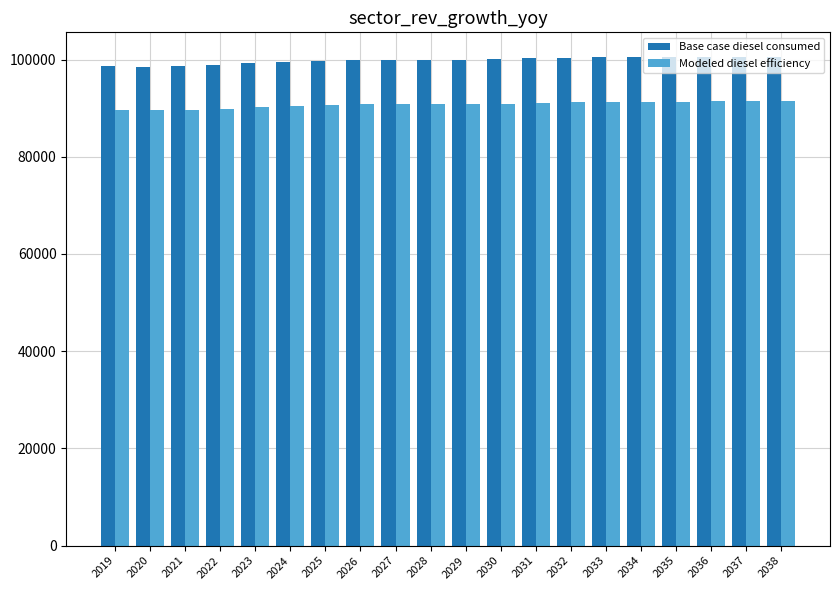

Rank the series by their average value, from lowest to highest.

Modeled diesel efficiency, Base case diesel consumed